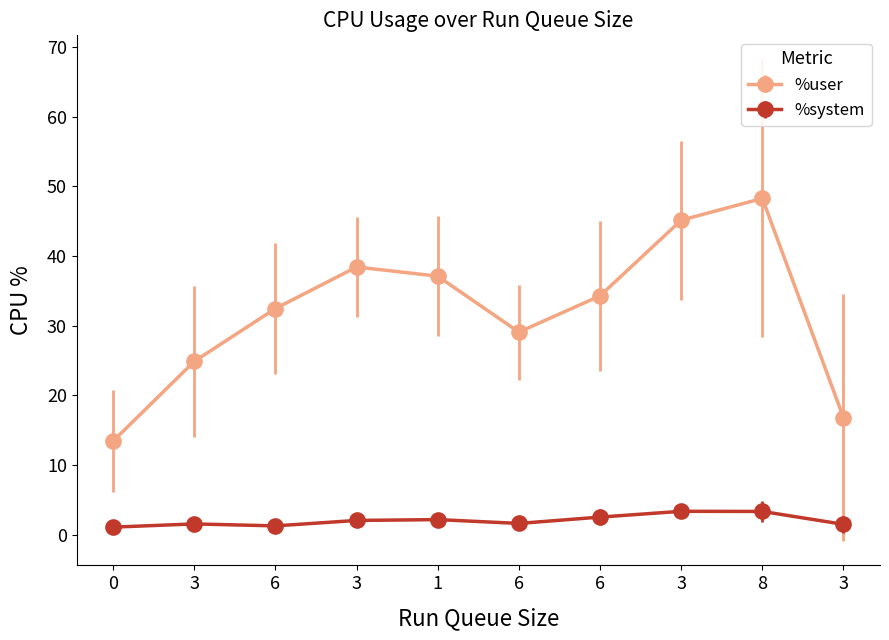

What are all the series names shown in the legend?

%user, %system